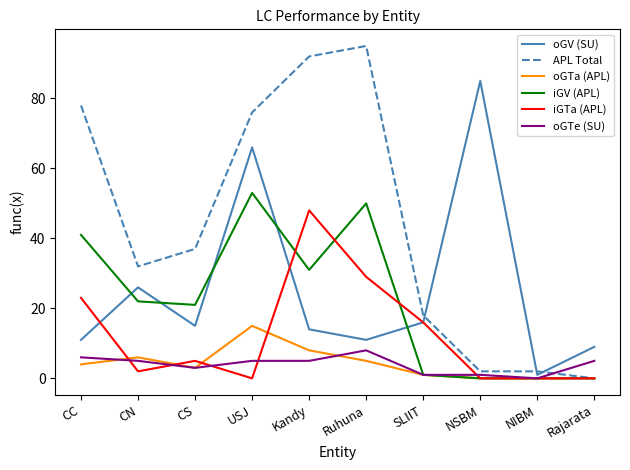

Reading left to right, extract all data points from this chart.

oGV (SU): CC=11	CN=26	CS=15	USJ=66	Kandy=14	Ruhuna=11	SLIIT=16	NSBM=85	NIBM=1	Rajarata=9
APL Total: CC=78	CN=32	CS=37	USJ=76	Kandy=92	Ruhuna=95	SLIIT=18	NSBM=2	NIBM=2	Rajarata=0
oGTa (APL): CC=4	CN=6	CS=3	USJ=15	Kandy=8	Ruhuna=5	SLIIT=1	NSBM=0	NIBM=0	Rajarata=0
iGV (APL): CC=41	CN=22	CS=21	USJ=53	Kandy=31	Ruhuna=50	SLIIT=1	NSBM=0	NIBM=0	Rajarata=0
iGTa (APL): CC=23	CN=2	CS=5	USJ=0	Kandy=48	Ruhuna=29	SLIIT=16	NSBM=0	NIBM=0	Rajarata=0
oGTe (SU): CC=6	CN=5	CS=3	USJ=5	Kandy=5	Ruhuna=8	SLIIT=1	NSBM=1	NIBM=0	Rajarata=5